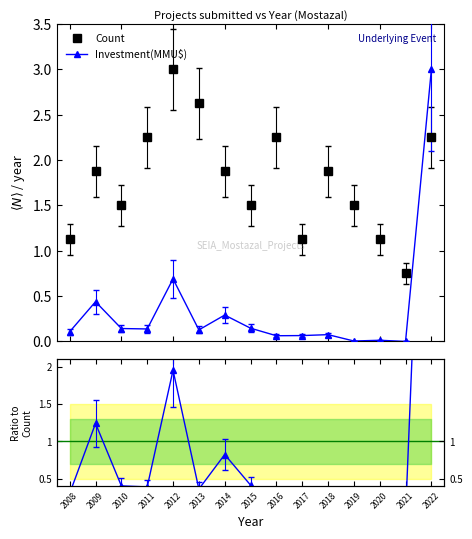

What is the maximum value for Investment(MMU$)?

3.0